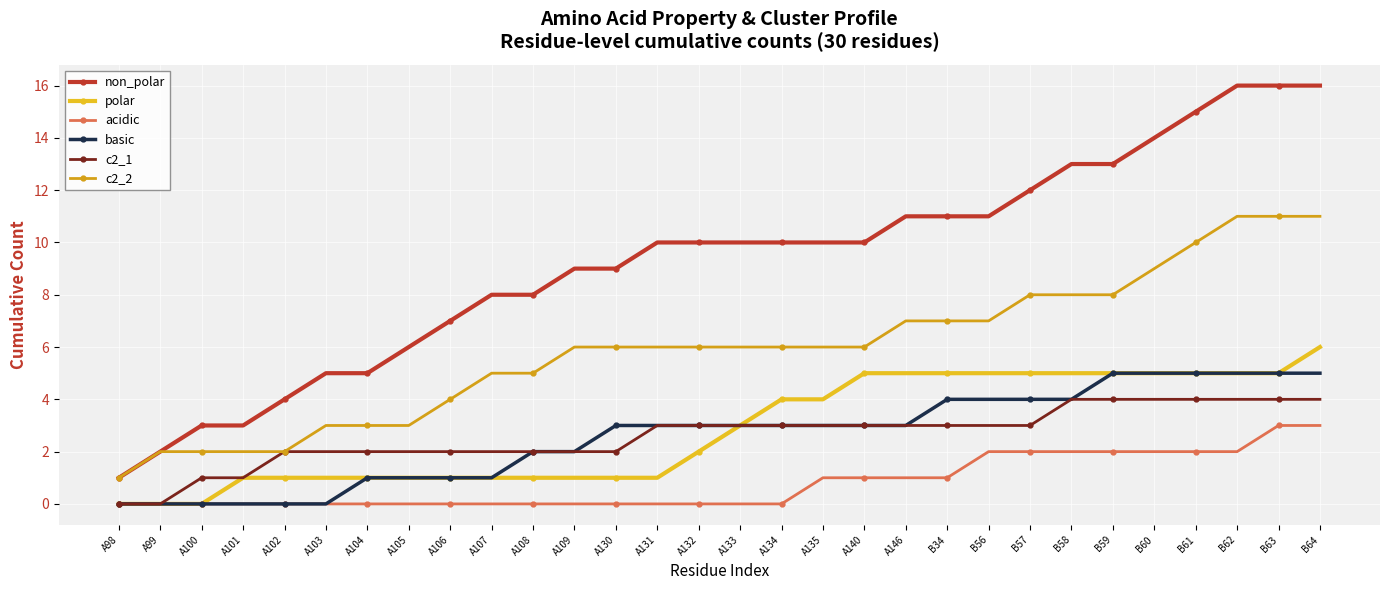

What is the difference between the basic values at B57 and A99?

4